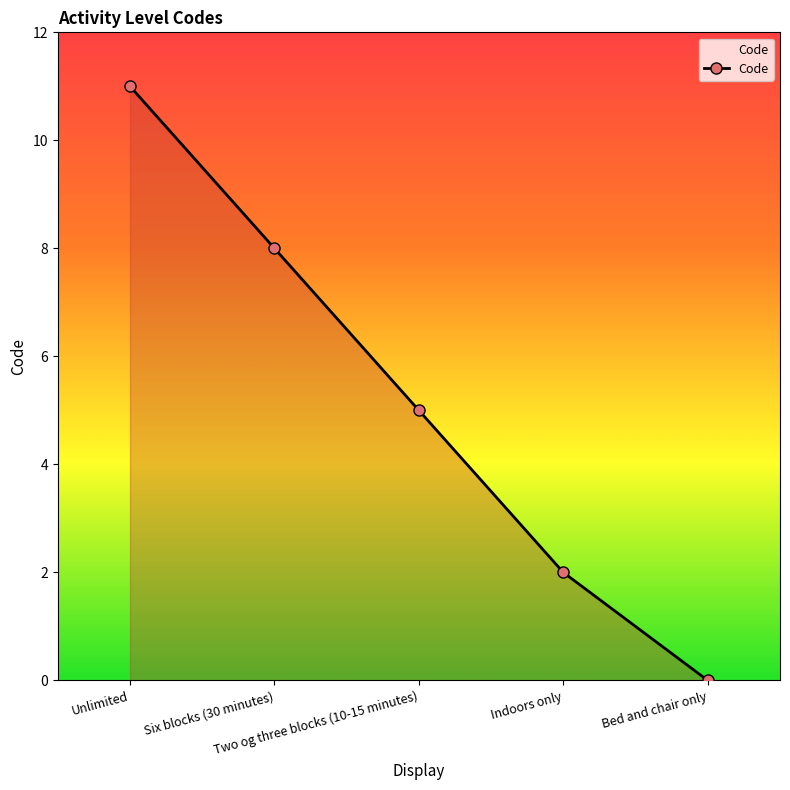

Which has a higher value, Indoors only or Bed and chair only?

Indoors only